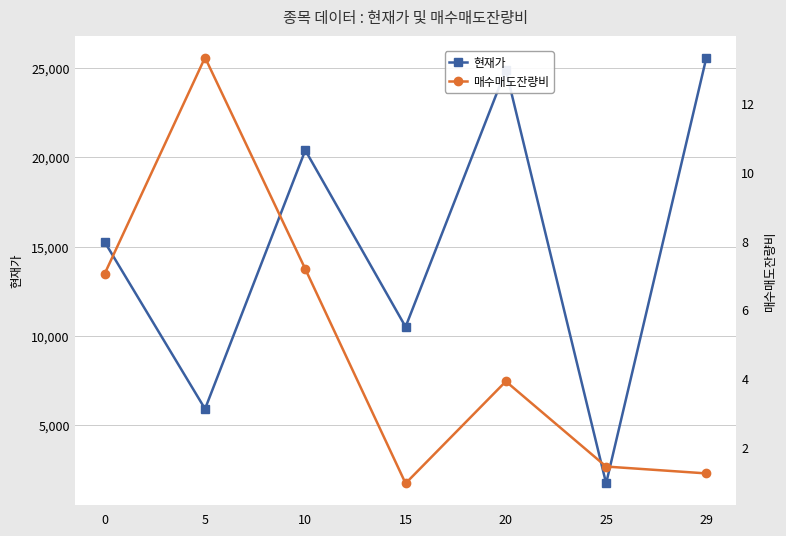

Does the chart display data point markers on the line(s)?

Yes